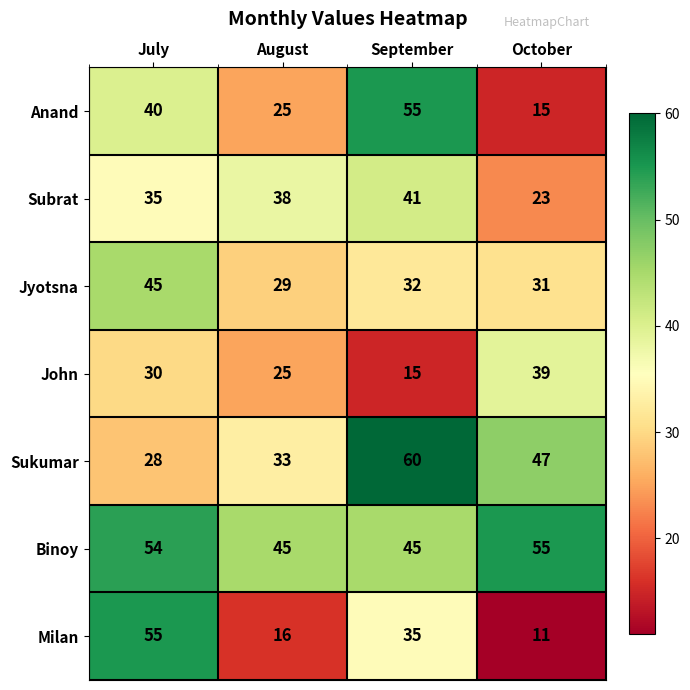

Reading left to right, transcribe all the data shown in this chart.

Anand: 40	25	55	15
Subrat: 35	38	41	23
Jyotsna: 45	29	32	31
John: 30	25	15	39
Sukumar: 28	33	60	47
Binoy: 54	45	45	55
Milan: 55	16	35	11